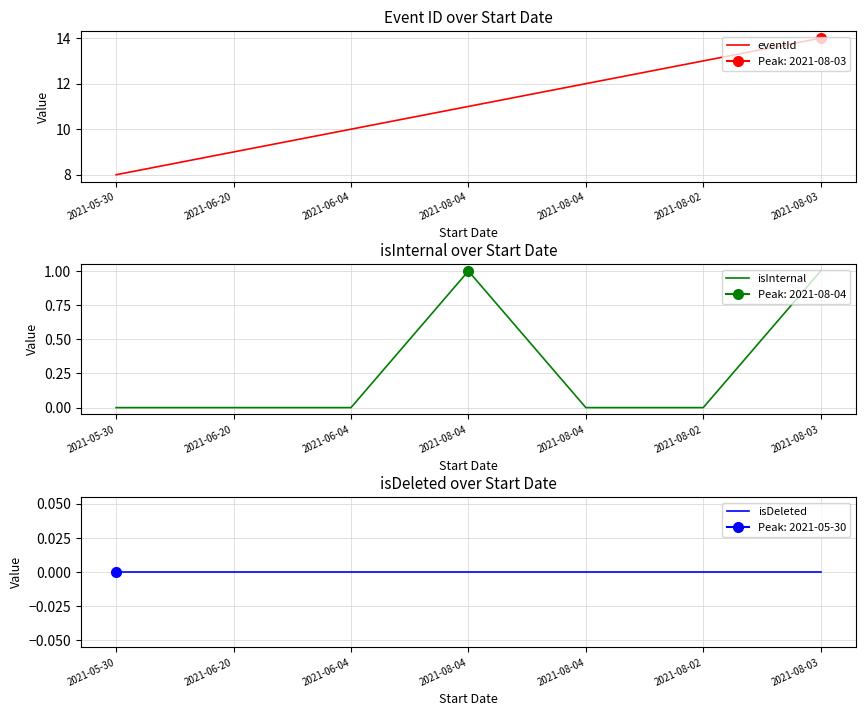

Which series has the largest total across all categories?

eventId